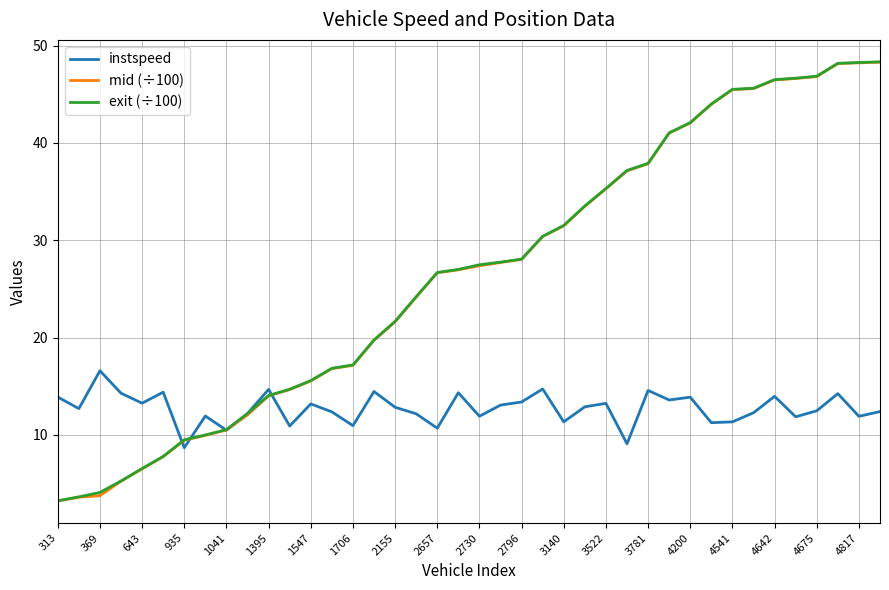

What is the maximum value for exit (÷100)?

48.3